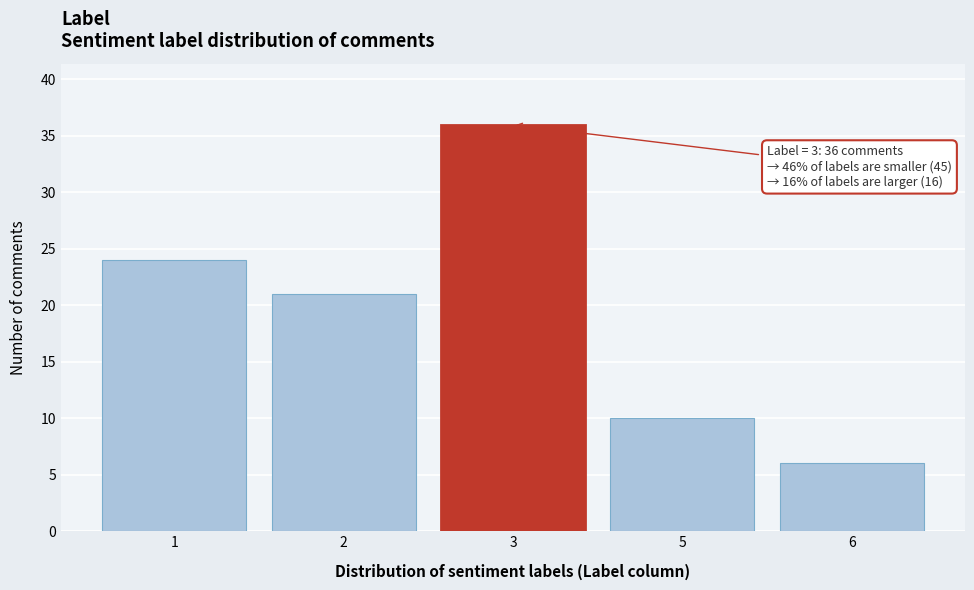

Reading right to left, what are all the values shown in this chart?

6	10	36	21	24